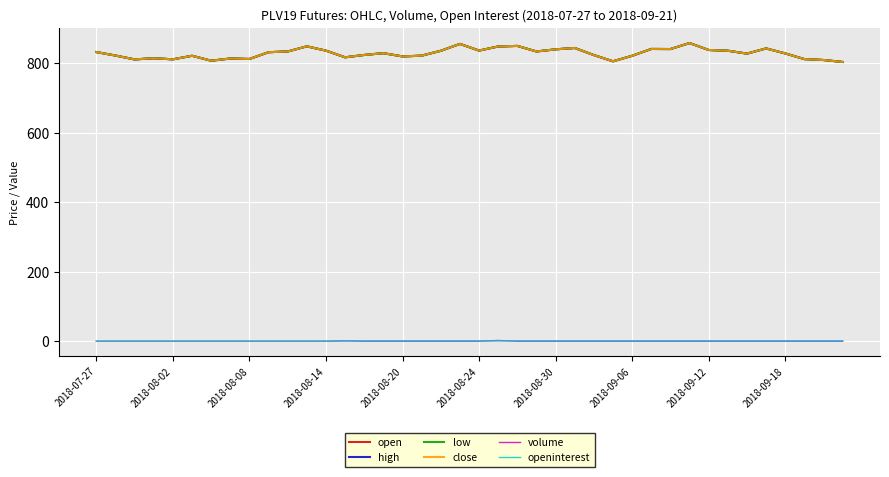

Which category has the lowest value across all series?

2018-07-27